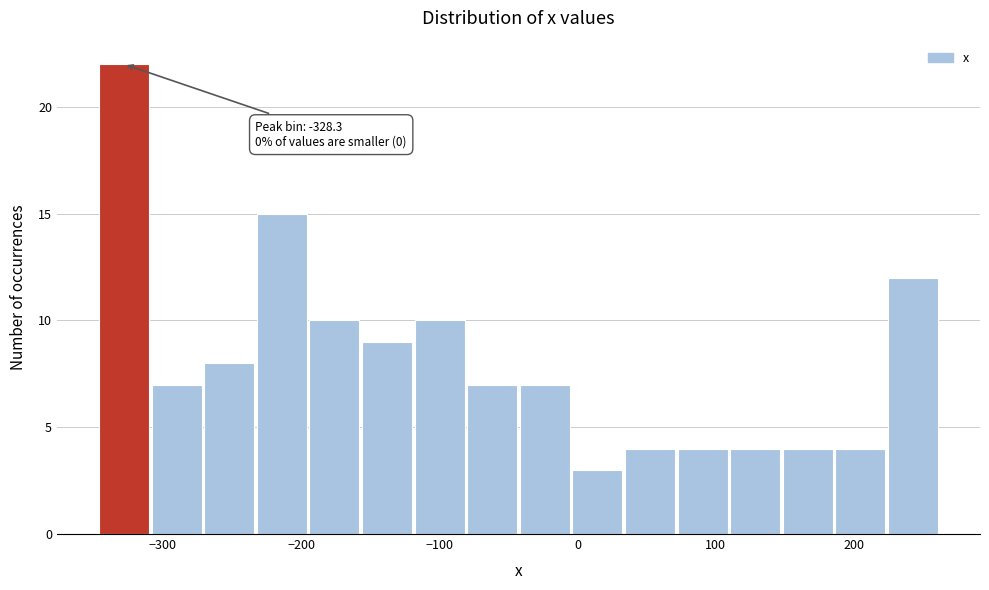

Read against the x-axis, roughly where is the centre of the tallest bar?

-330